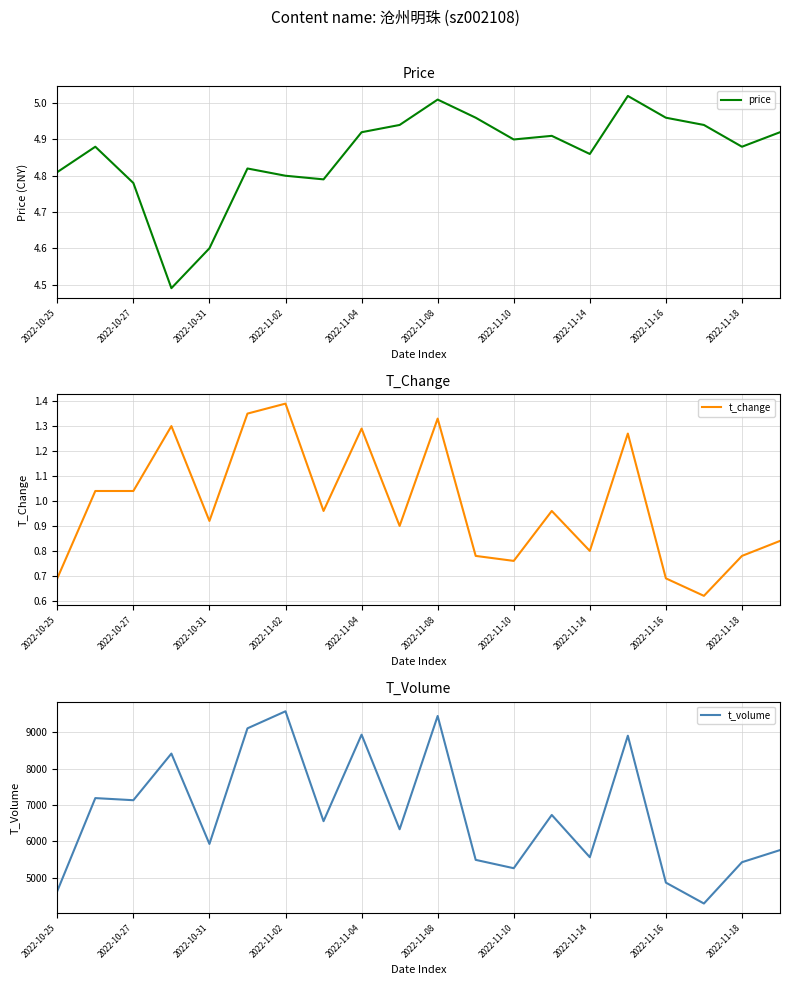

Which series has the largest range (max minus min)?

t_volume